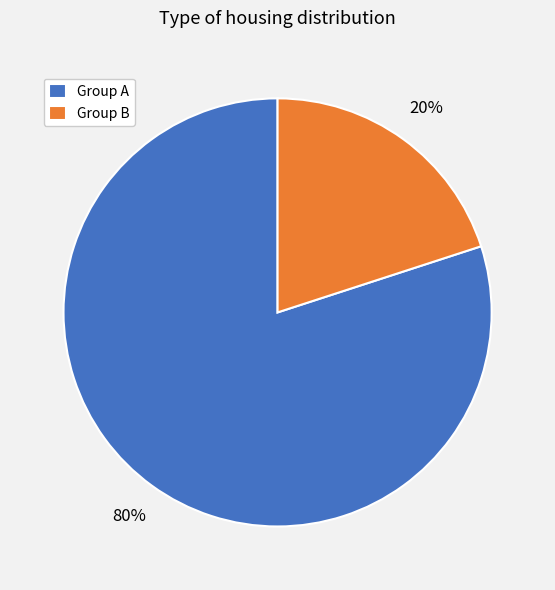

To the nearest percent, what is the difference between the largest and smallest slice percentages?

60%